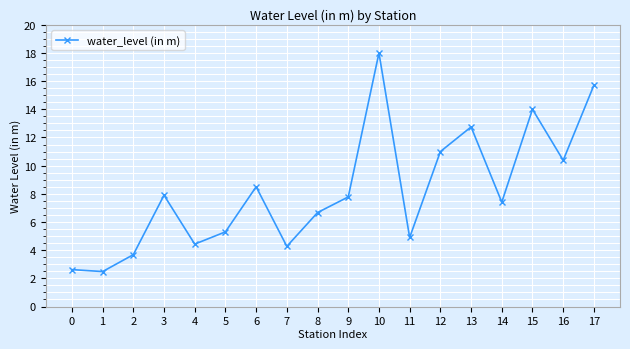

What is the change in value from 9 to 13?

+5.0